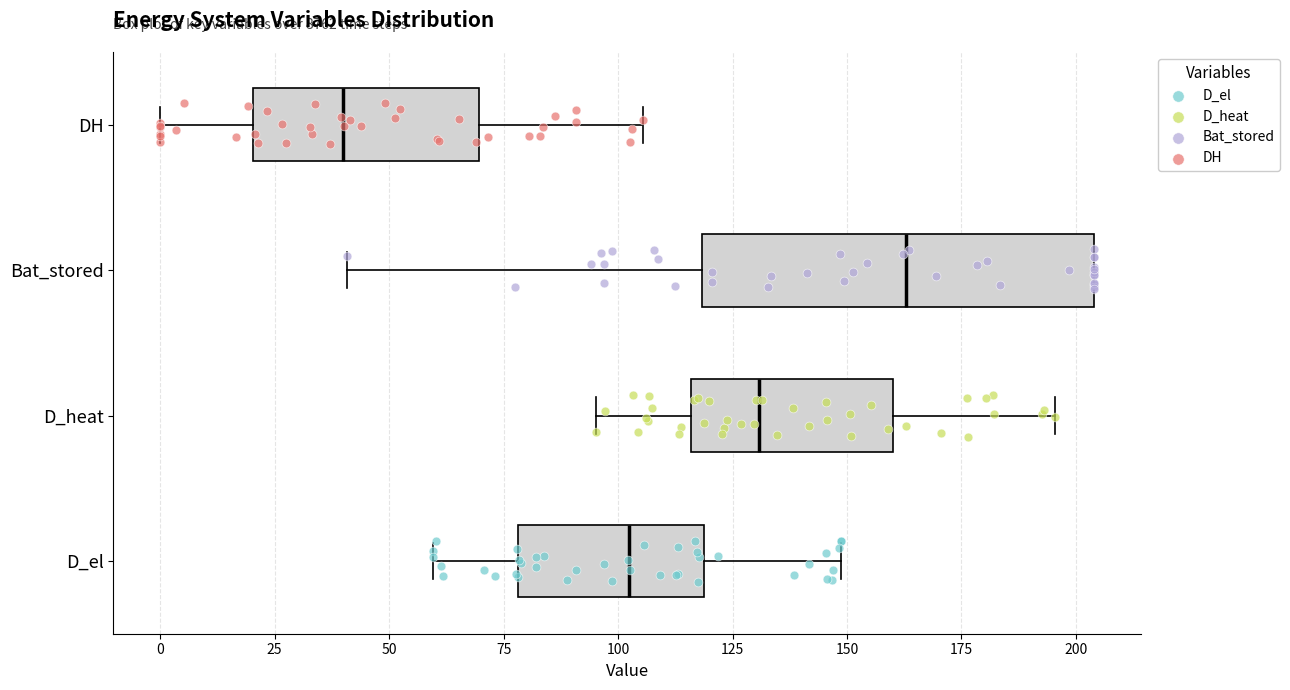

Reading bottom to top, read every box against the x-axis: the position of its median line, the range the box covers, and the ends of its whiskers. The values are not printed on the chart, so give them approximately, as read against the axis.

D_el: median 100, box 80 to 120, whiskers 60 to 150
D_heat: median 130, box 115 to 160, whiskers 95 to 195
Bat_stored: median 165, box 120 to 205, whiskers 40 to 205
DH: median 40, box 20 to 70, whiskers 0 to 105